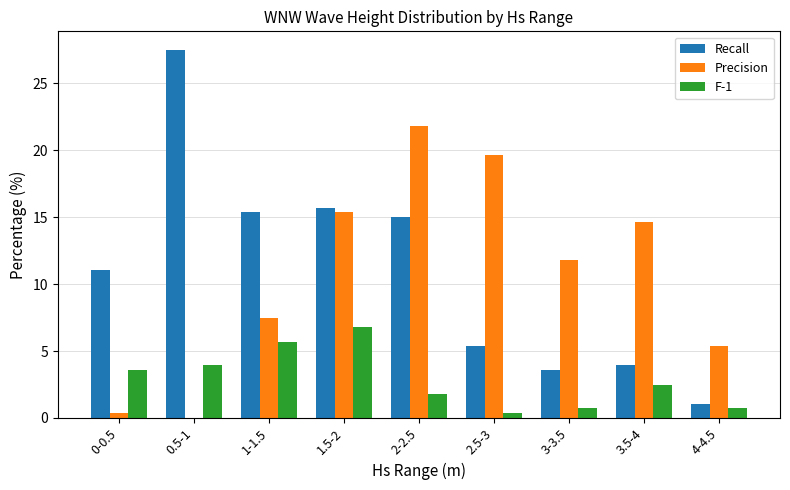

True or false: F-1 has a value of 2.5 at 3.5-4.

True